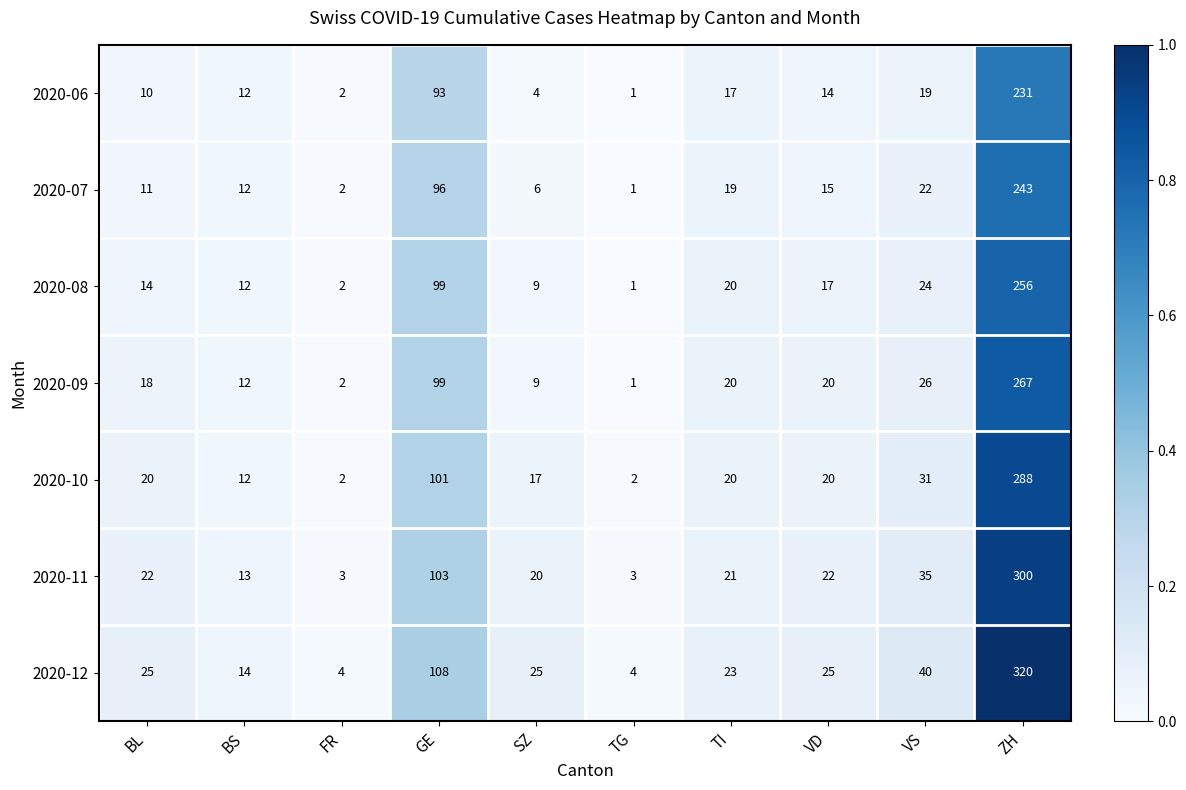

Which series changed the most between FR and SZ?

2020-12